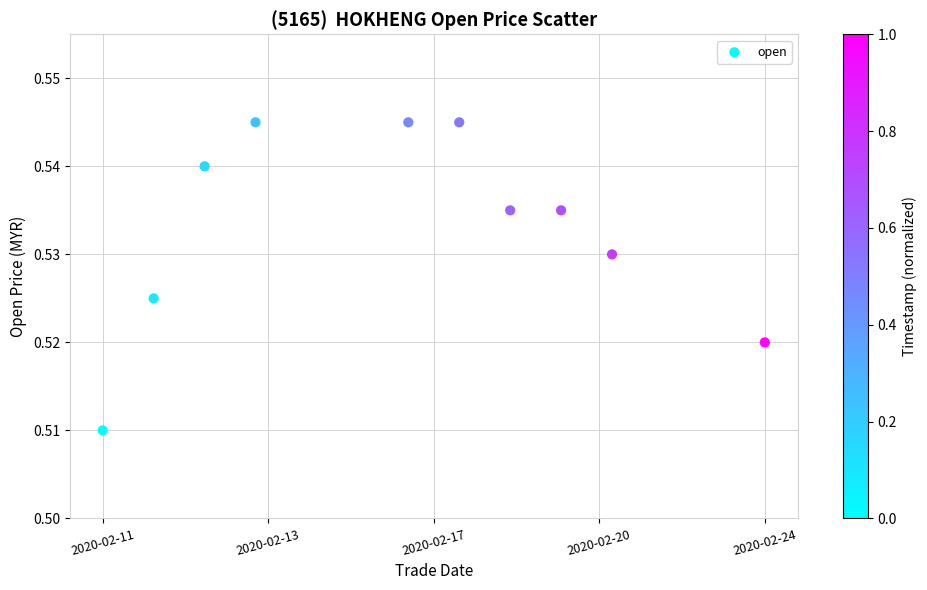

What is the average X value?

1581888960.0